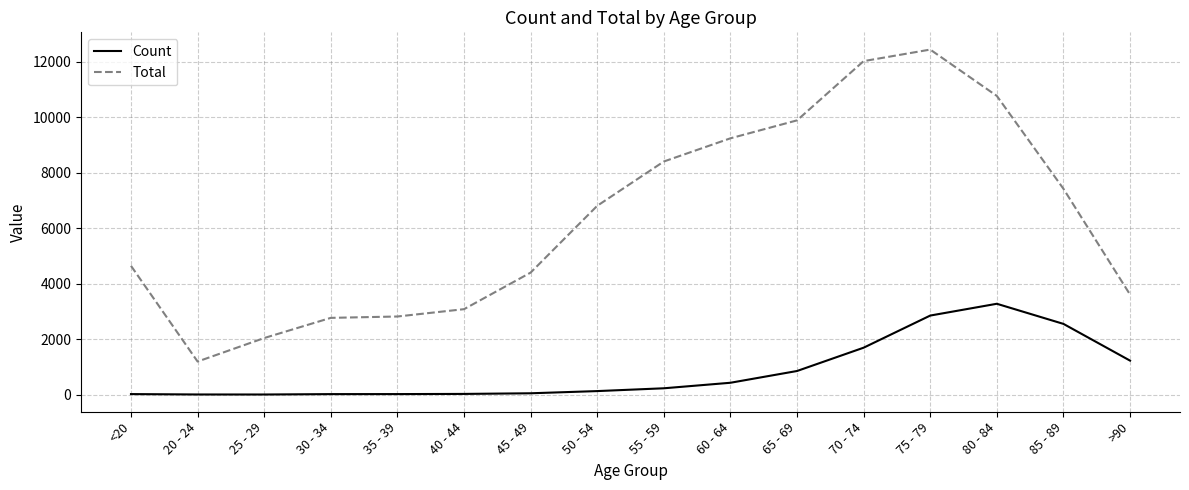

True or false: Total has a value of 3604 at >90.

True